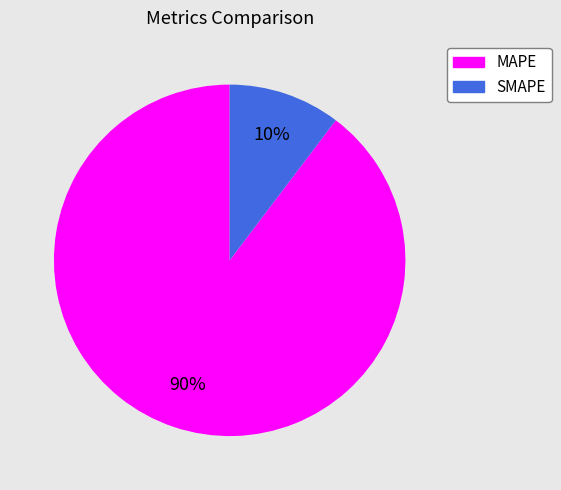

Which slice is the largest?

MAPE